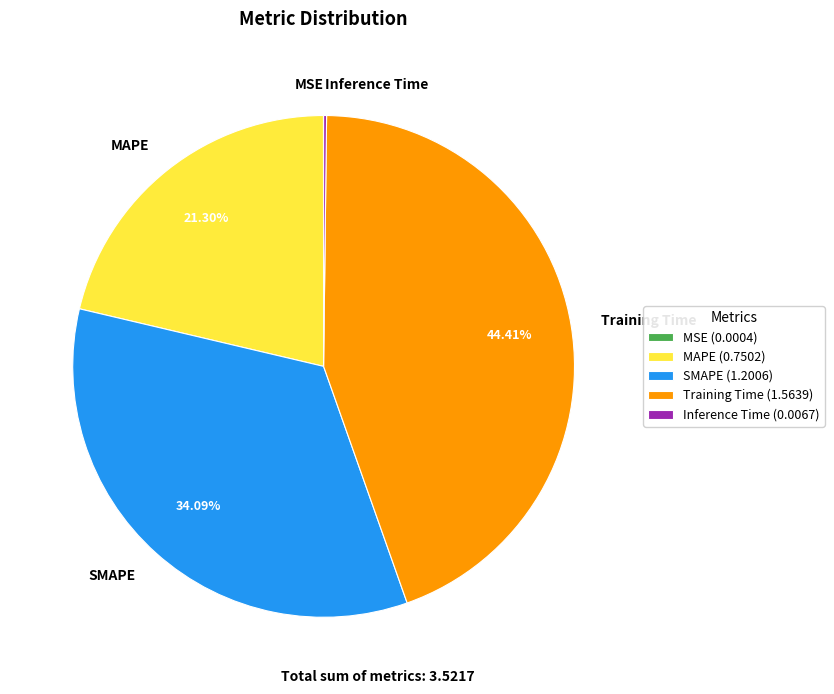

True or false: Training Time accounts for 44% of the total.

True